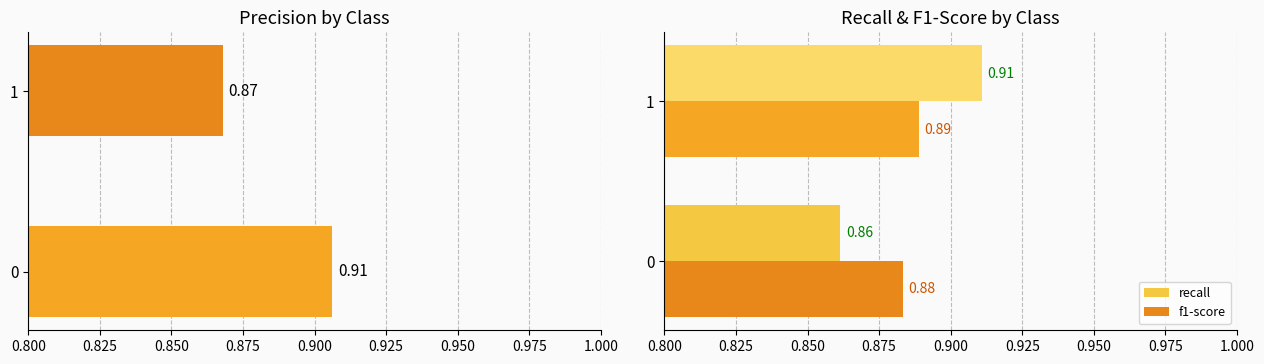

How many categories are shown in the chart?

2